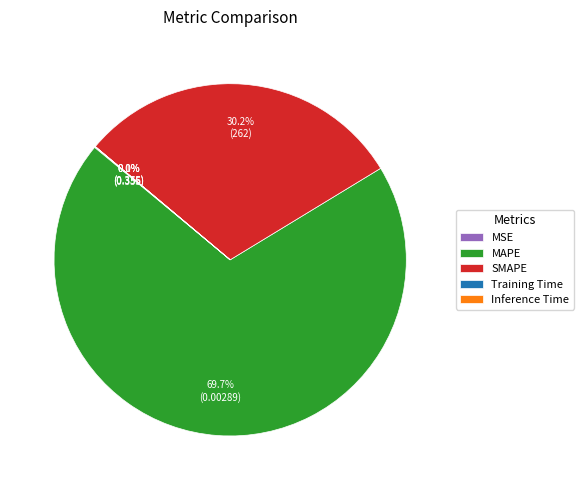

What is the majority slice?

MAPE